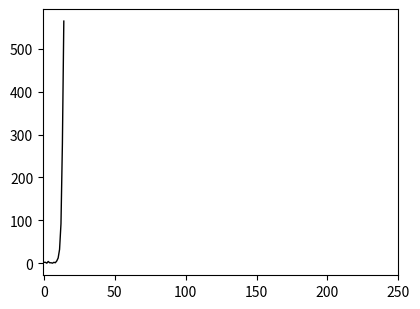

What is the greatest value displayed?

565